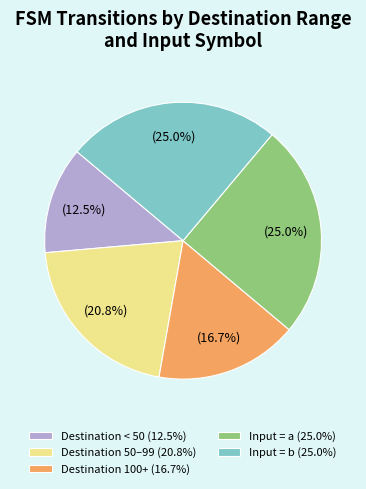

What is the smallest slice in the pie chart?

Destination < 50 (12.5%)